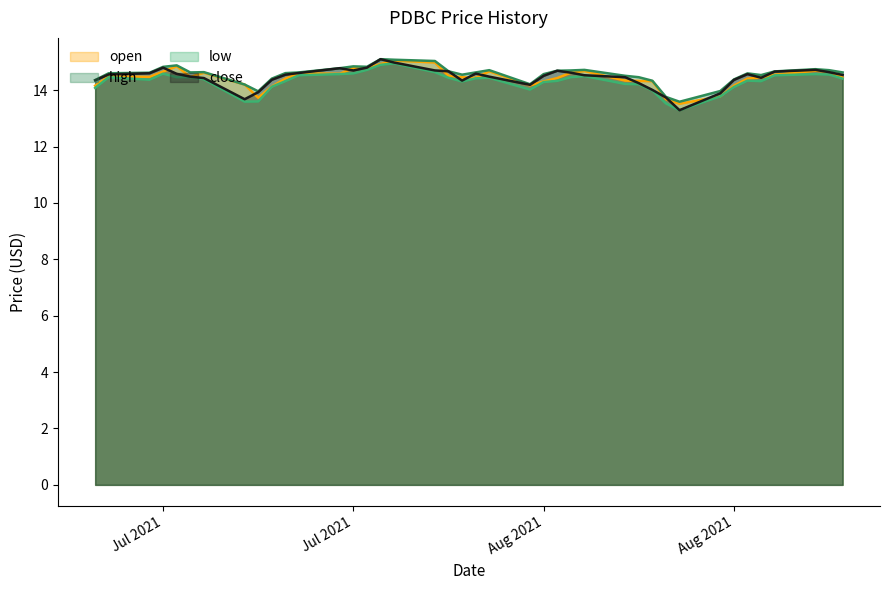

The value of high at 2021-08-04 is 14.5. True or false?

True